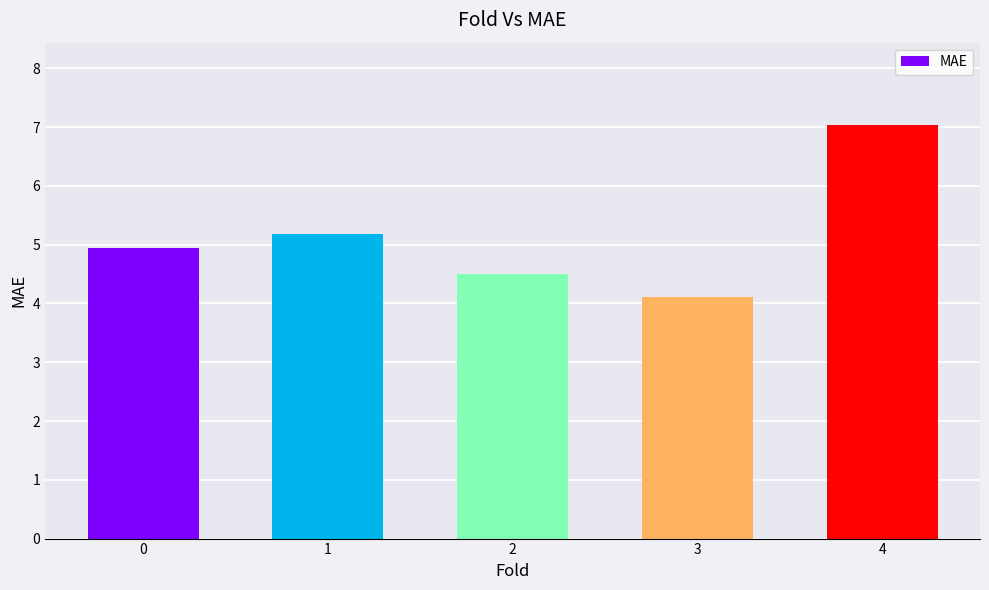

Are the bars horizontal?

No